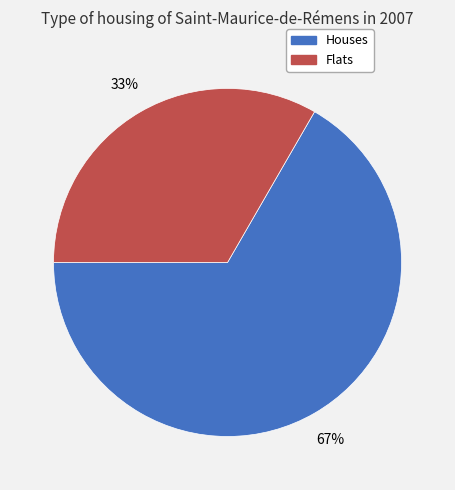

Does any single category account for the majority?

Yes